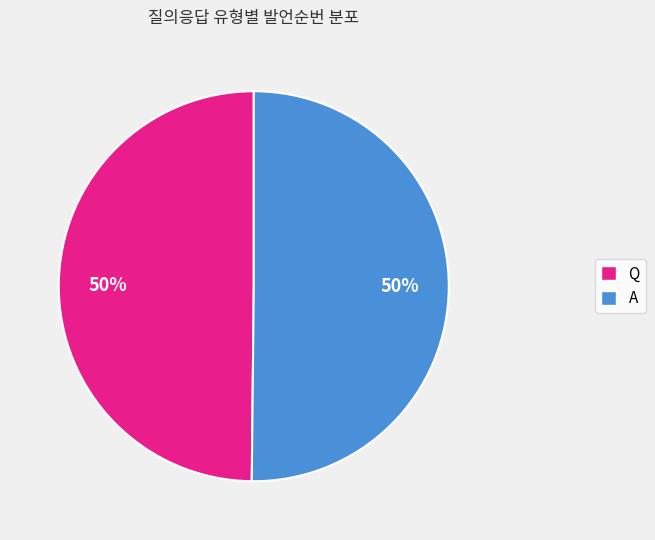

Count the number of slices in the pie.

2